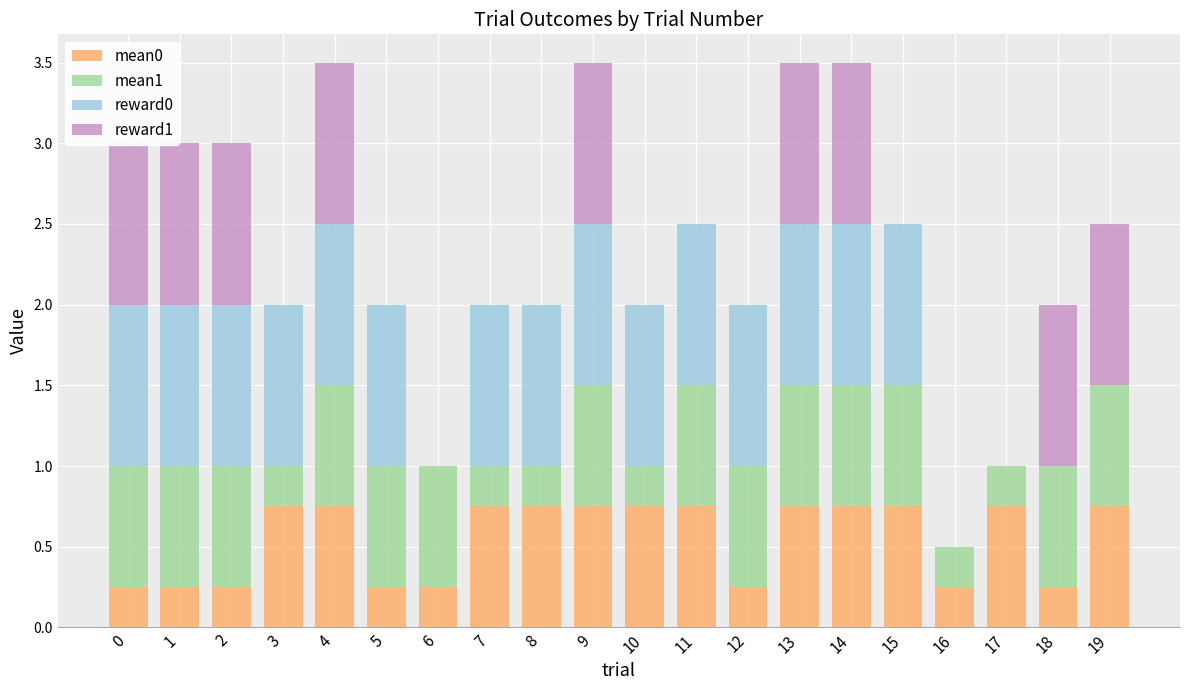

Which series has the largest total across all categories?

reward0